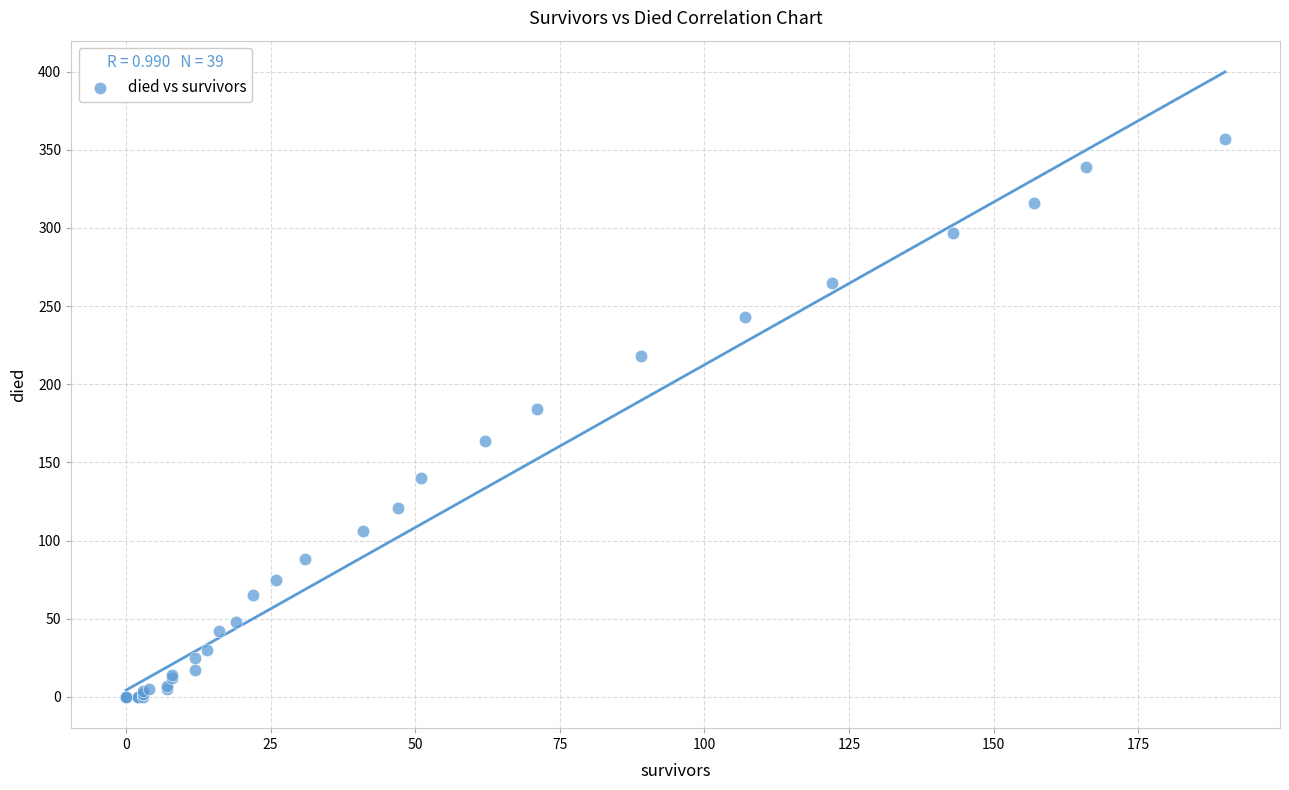

What Y value in the scatter plot is closest to 178?

184